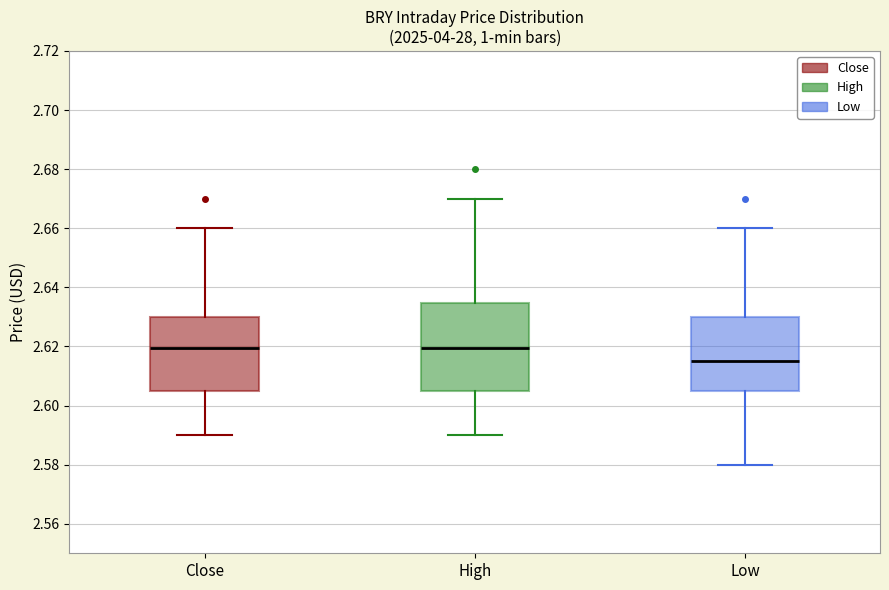

Reading left to right, read every box against the y-axis: the position of its median line, the range the box covers, and the ends of its whiskers. The values are not printed on the chart, so give them approximately, as read against the axis.

Close: median 2.620, box 2.606 to 2.630, whiskers 2.590 to 2.660
High: median 2.620, box 2.606 to 2.634, whiskers 2.590 to 2.670
Low: median 2.616, box 2.606 to 2.630, whiskers 2.580 to 2.660